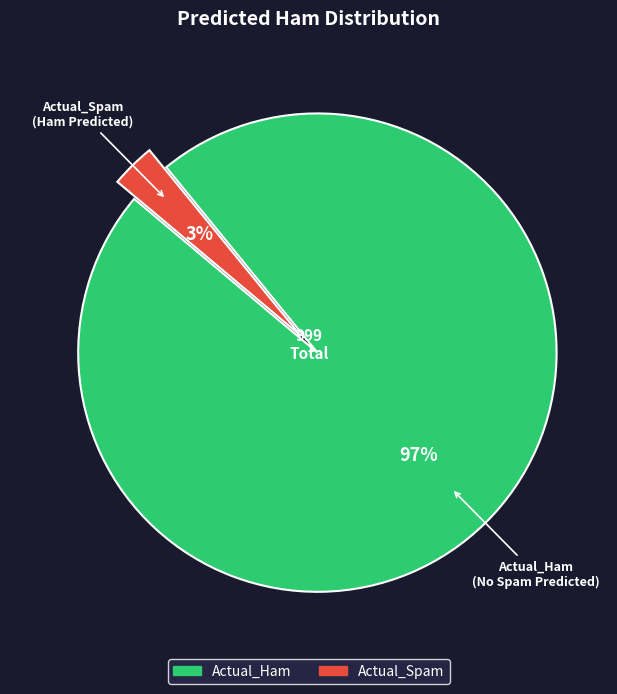

To the nearest percent, what is the difference between the Actual_Ham and Actual_Spam slice percentages?

94%